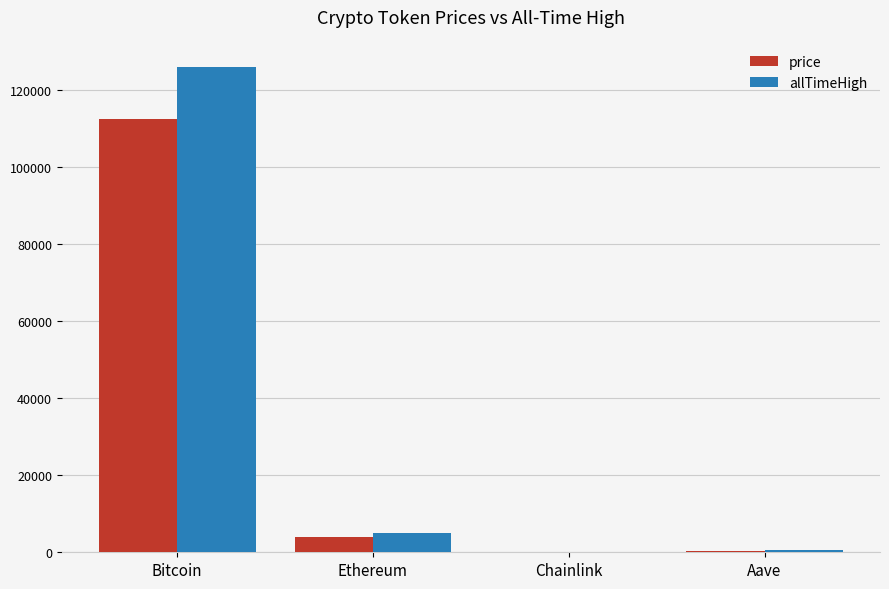

What is the maximum value for price?

112416.0